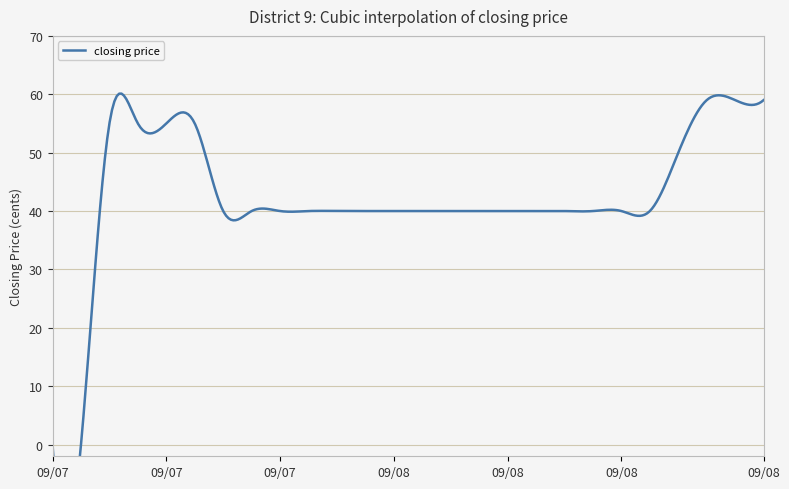

At which category does the chart reach its minimum across all series?

2009-07-22